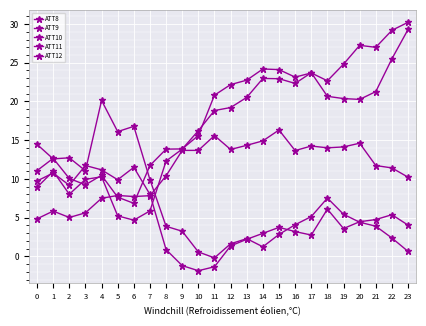

How many data points in ATT8 are above 13?

12